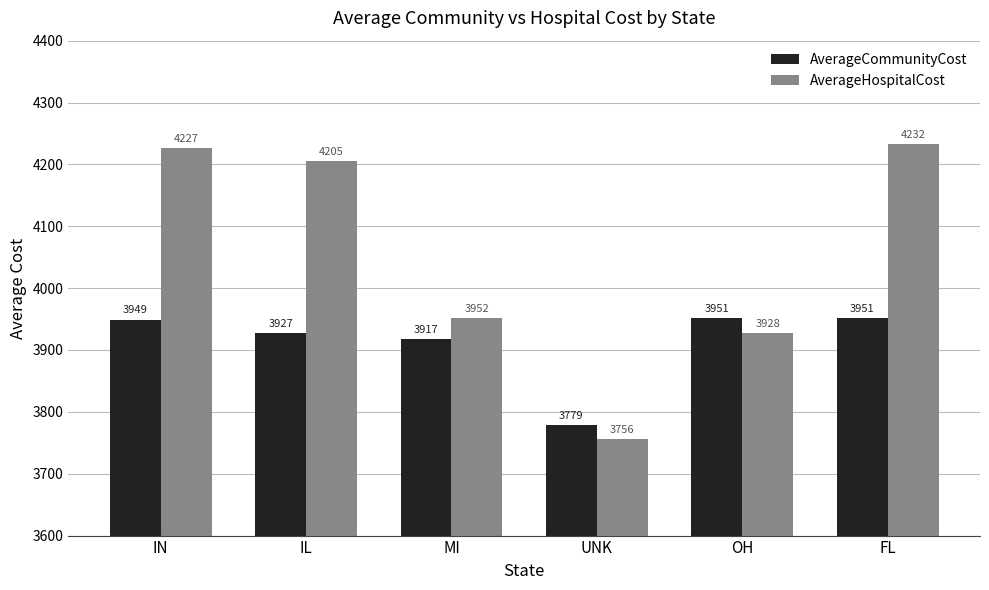

Between OH and FL, which series saw the biggest shift?

AverageHospitalCost